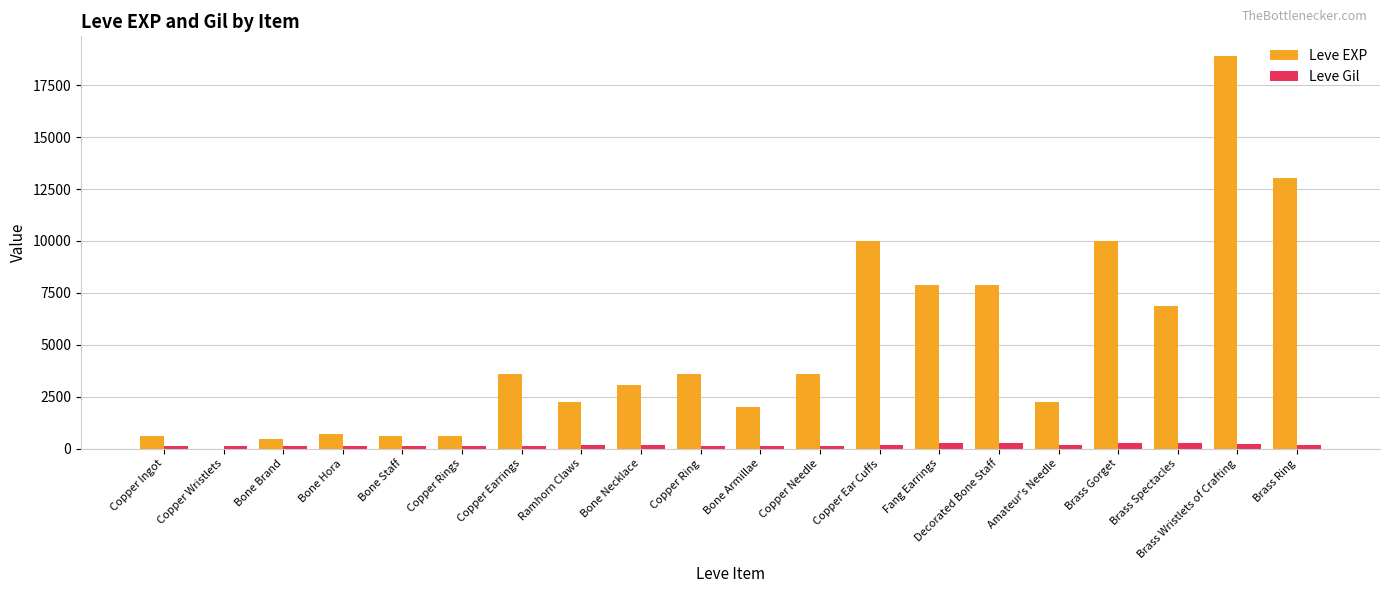

Is it true that Leve EXP equals 3600 at Copper Needle?

True